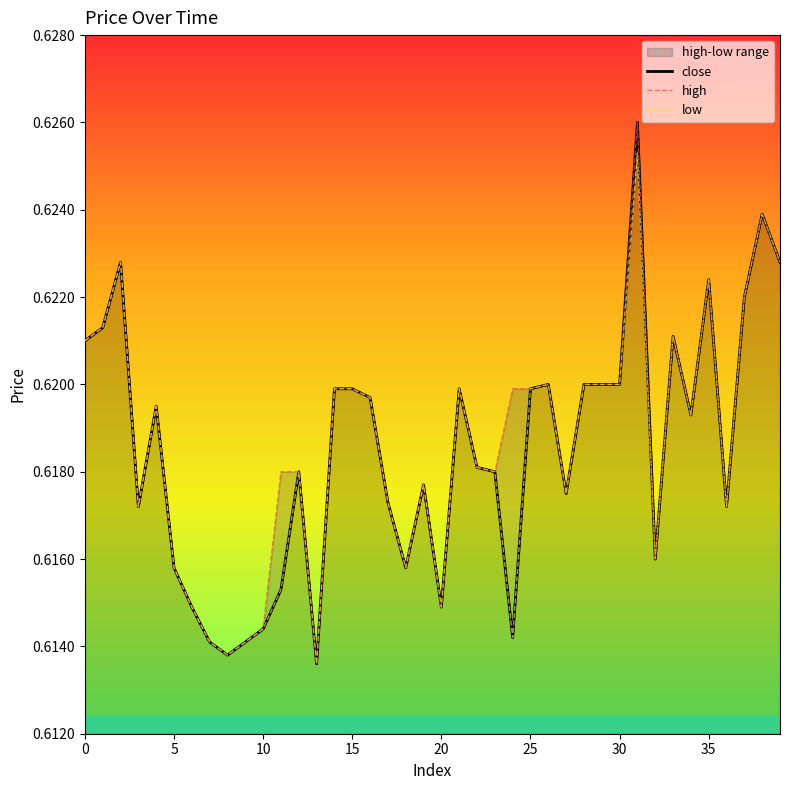

What is the label of the 28th point from the left?

27